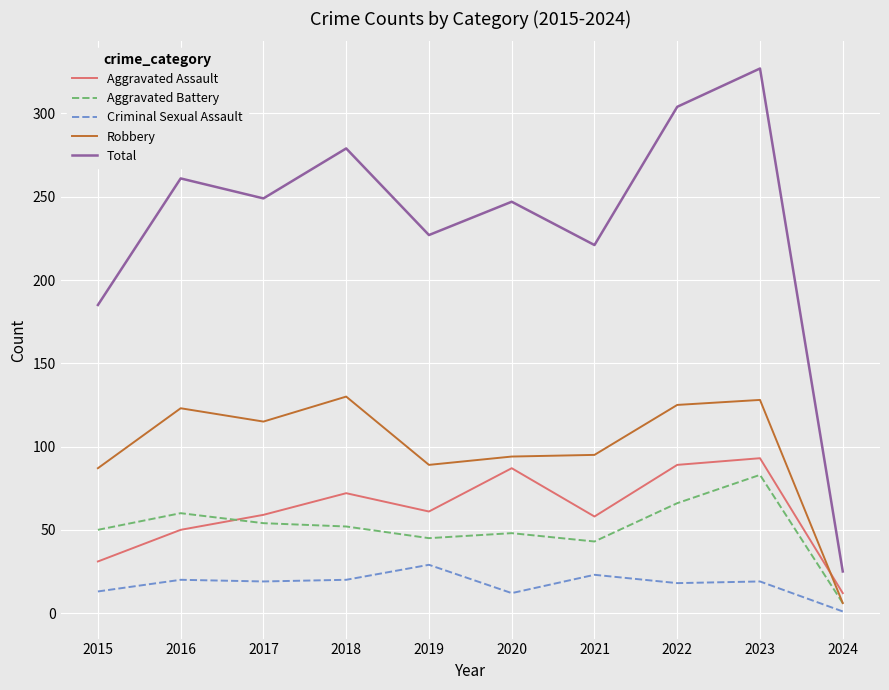

After their last crossing, which series has the higher values: Aggravated Assault or Robbery?

Aggravated Assault